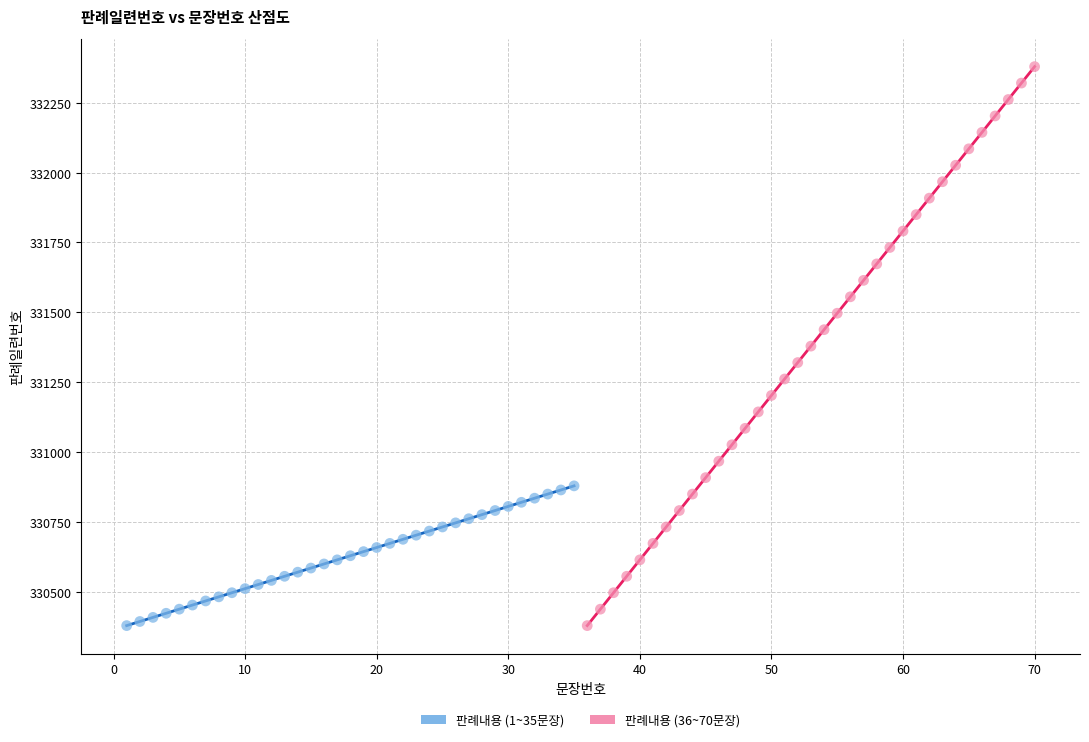

Which series has the widest spread of Y values?

판례내용 (36~70문장)